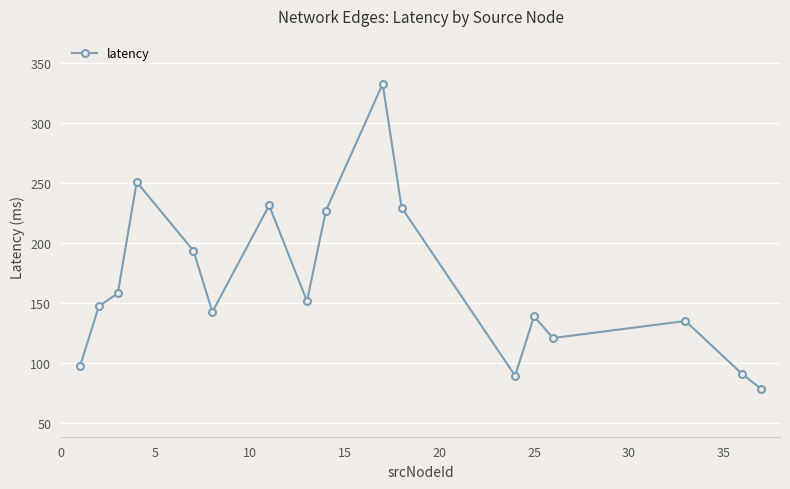

What is the difference between the maximum and second lowest values?

243.5